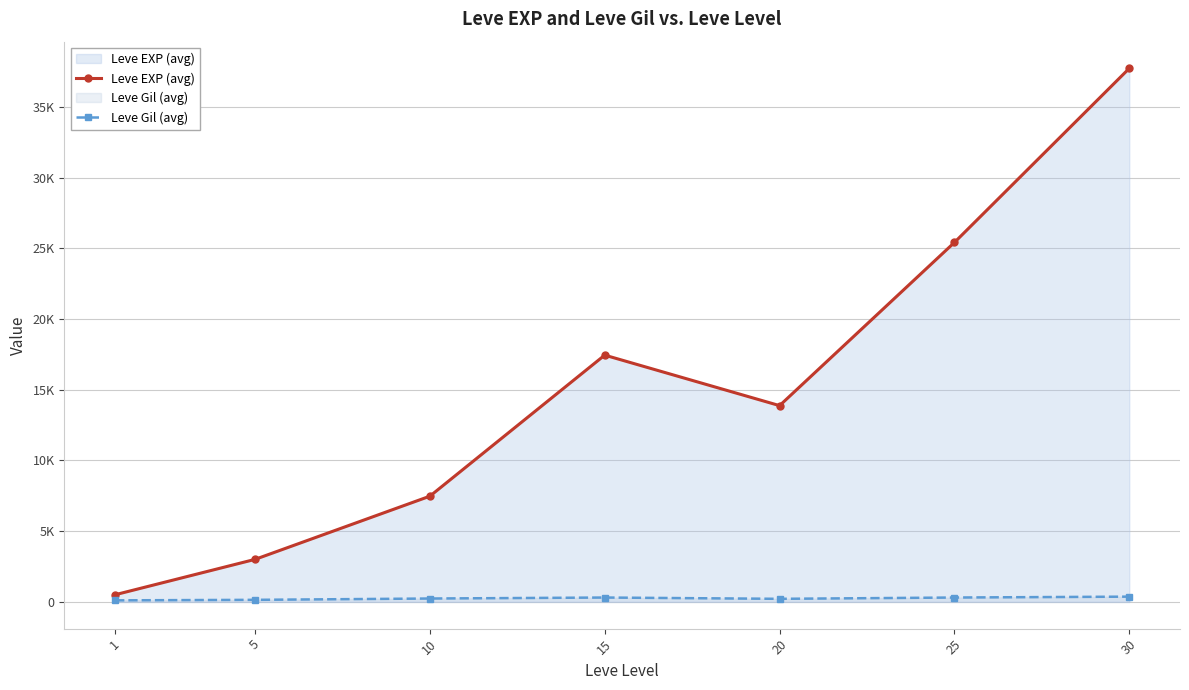

What is the difference between the highest and lowest values at 5?

2859.0